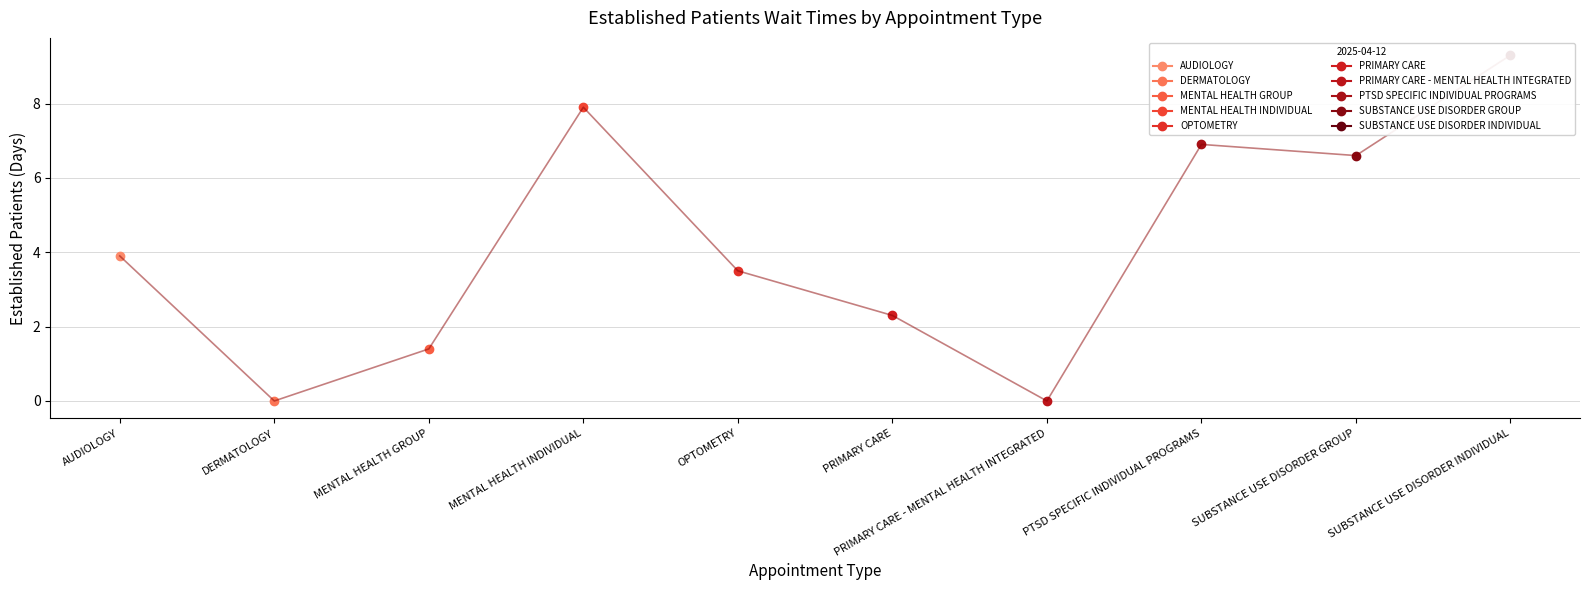

What is the difference between the values at MENTAL HEALTH INDIVIDUAL and PRIMARY CARE?

5.6